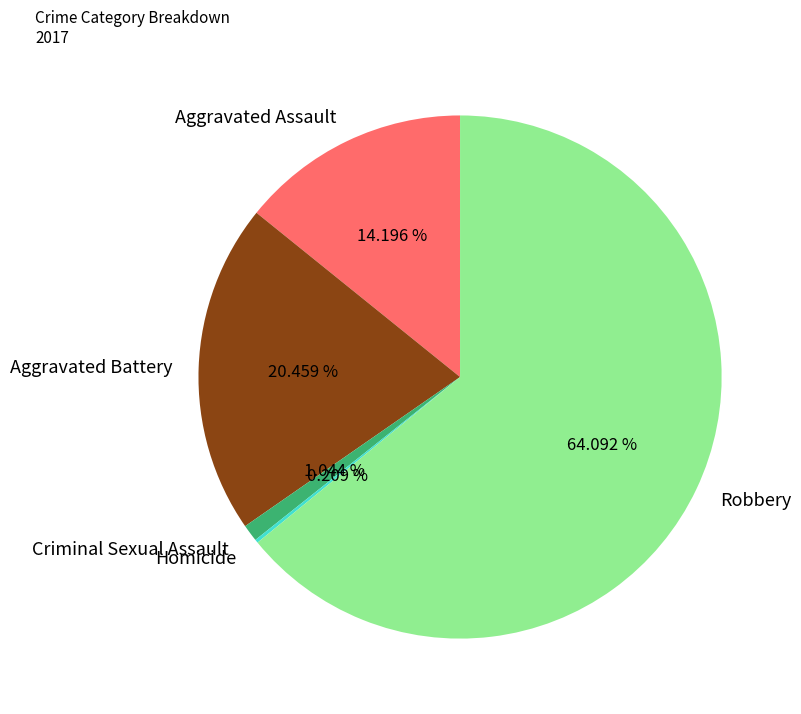

What is the ratio of the value at Robbery to the value at Criminal Sexual Assault?

61.4